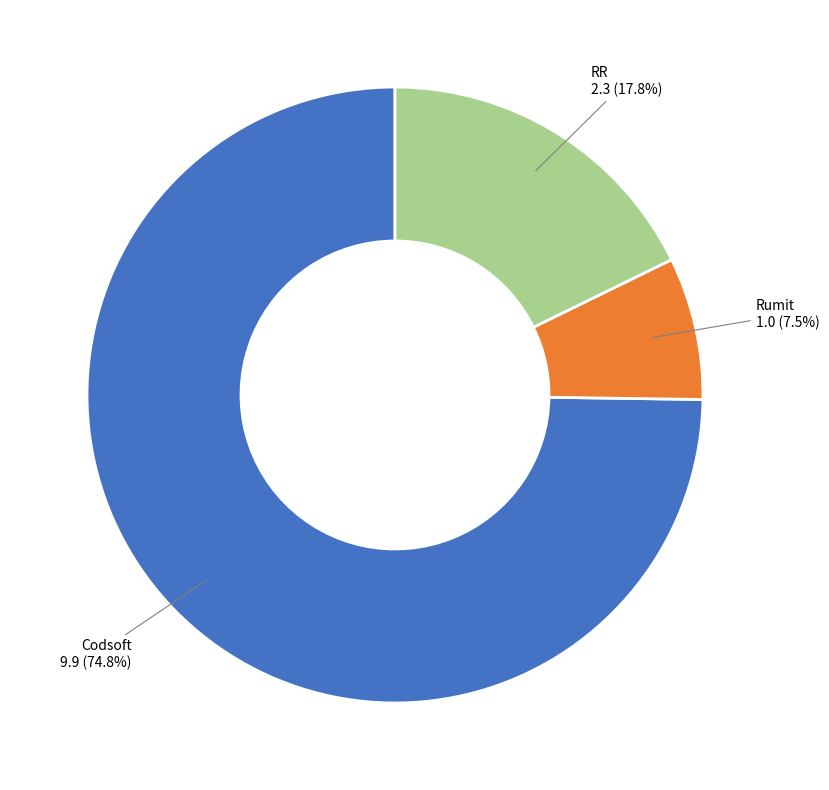

How many slices are in this pie chart?

3